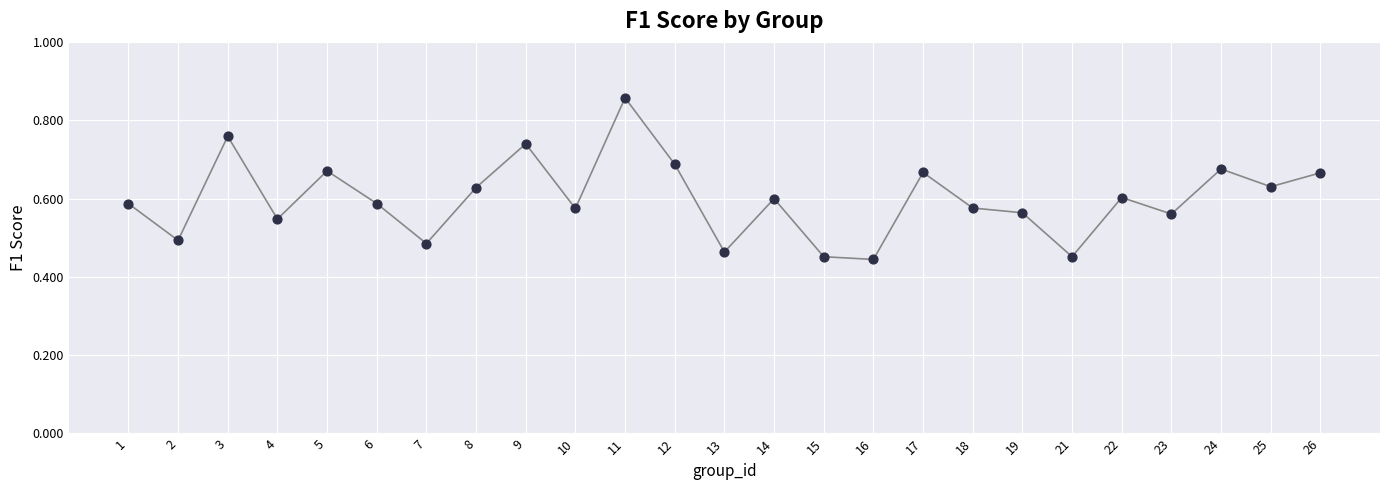

Count the number of points in this scatter plot.

25